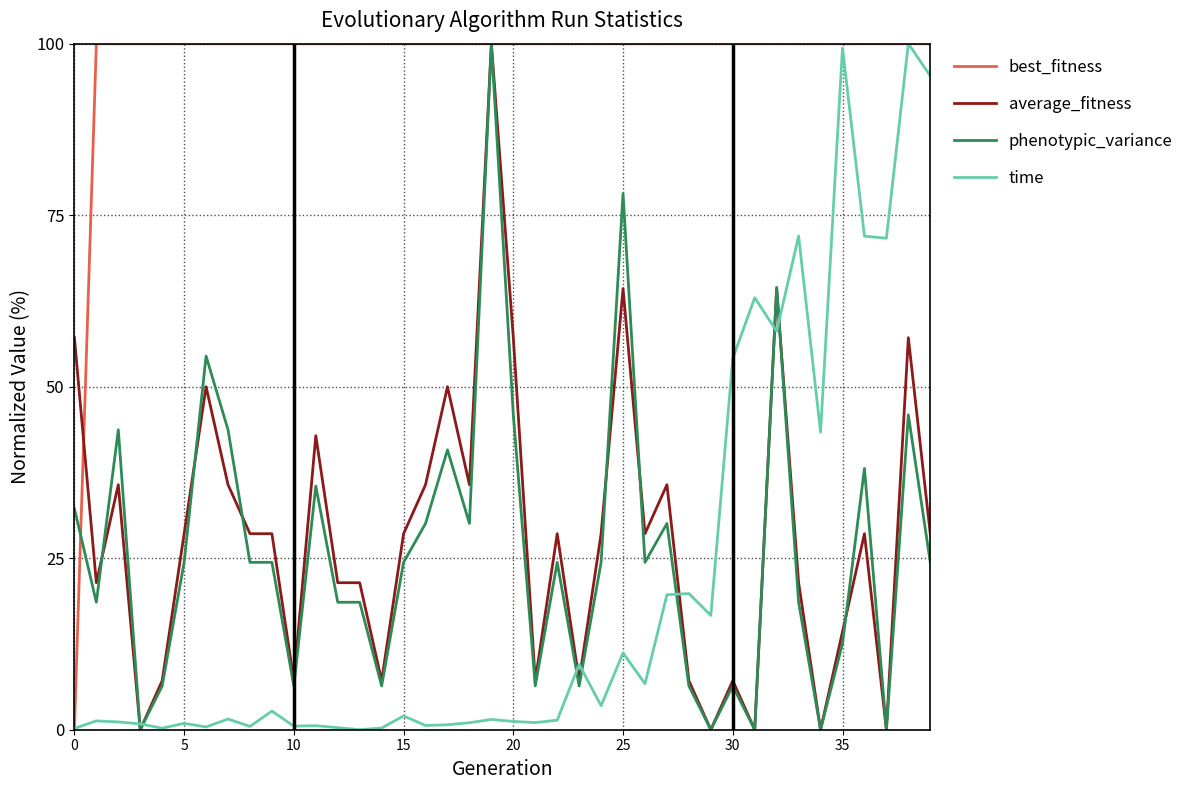

What is the highest value of the average_fitness series?

100.0